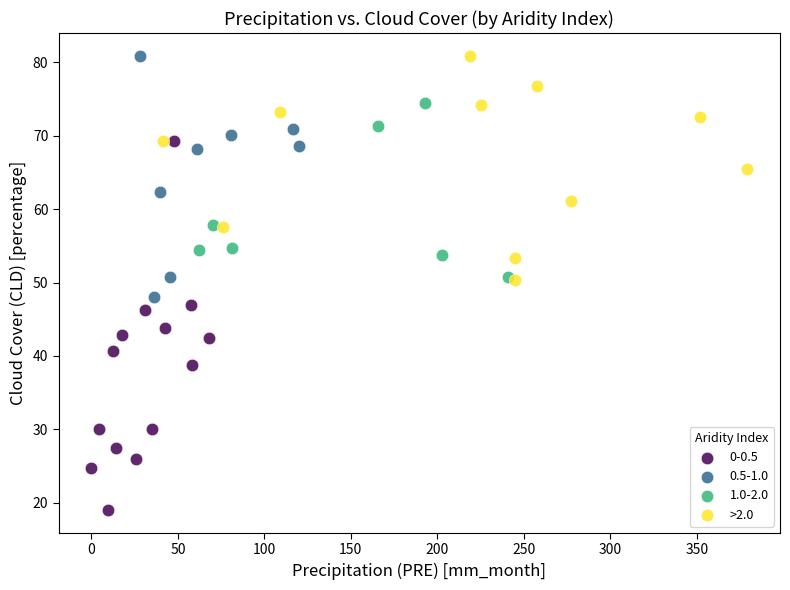

Which series has the widest spread of Y values?

0-0.5